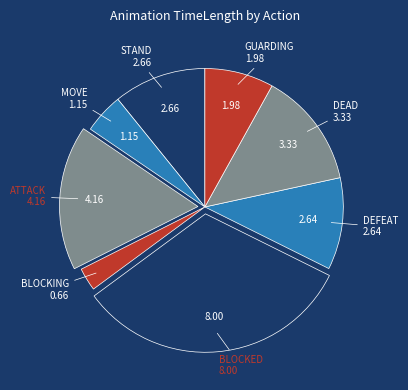

Is there any slice that represents more than half of the pie?

No